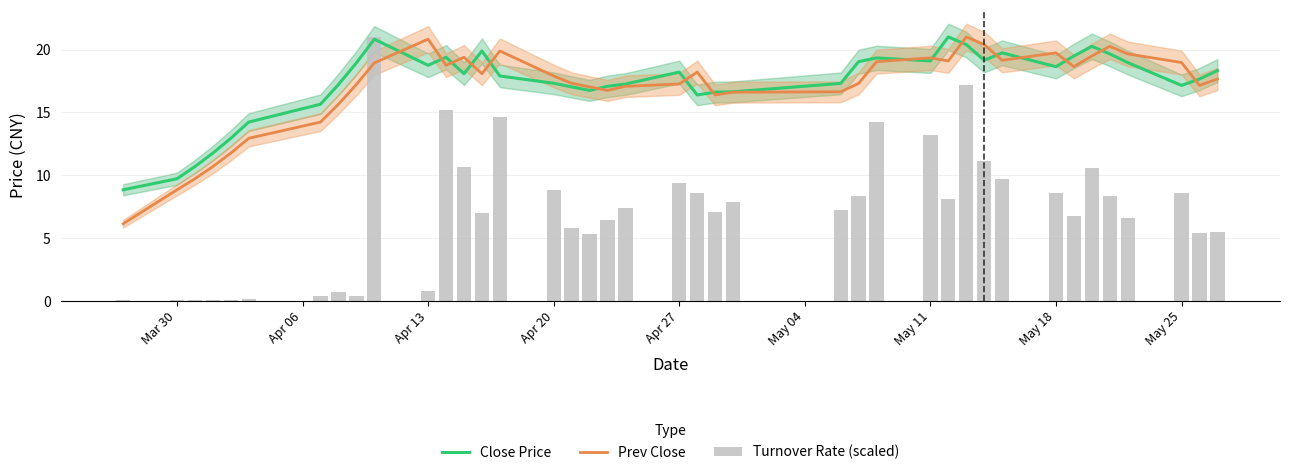

What is the difference between the maximum and minimum values in the Close Price series?

12.2